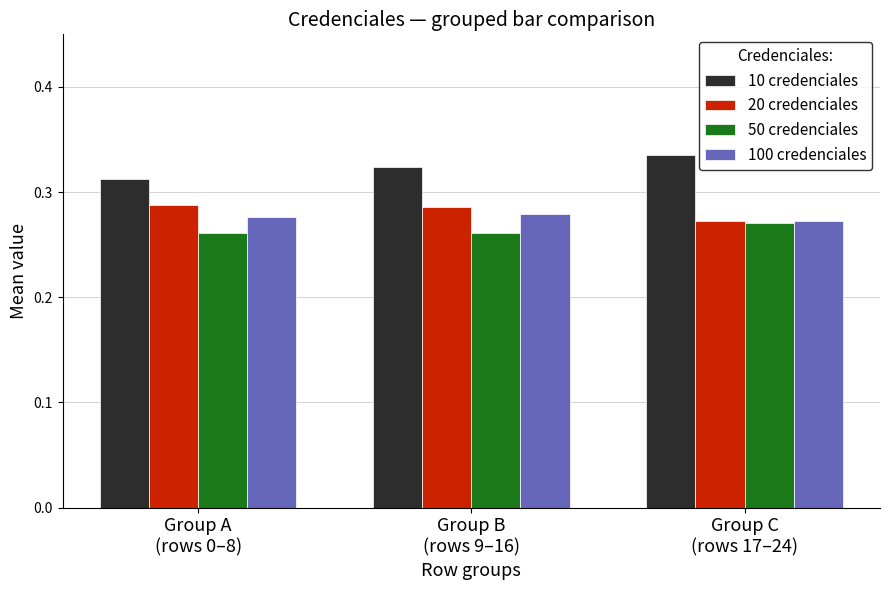

Which series has the largest total across all categories?

10 credenciales